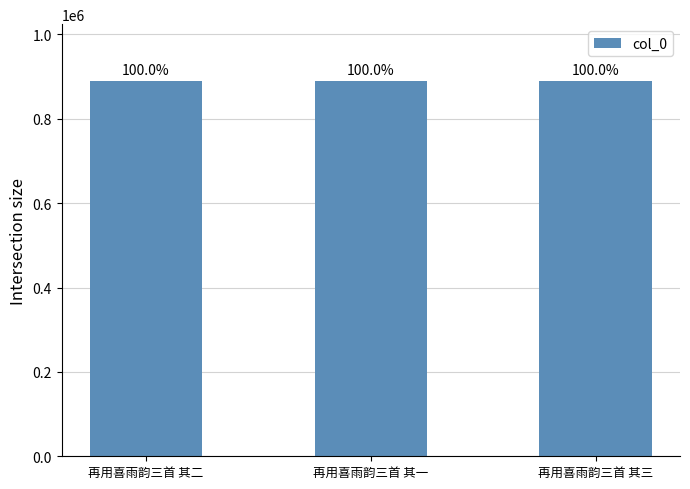

Reading left to right, list all the values displayed in this chart.

再用喜雨韵三首 其二=890616	再用喜雨韵三首 其一=890617	再用喜雨韵三首 其三=890615